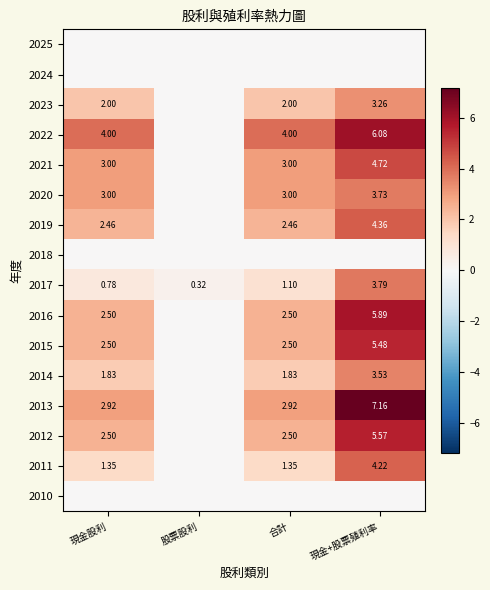

Which series changed the most between 合計 and 現金+股票殖利率?

2013